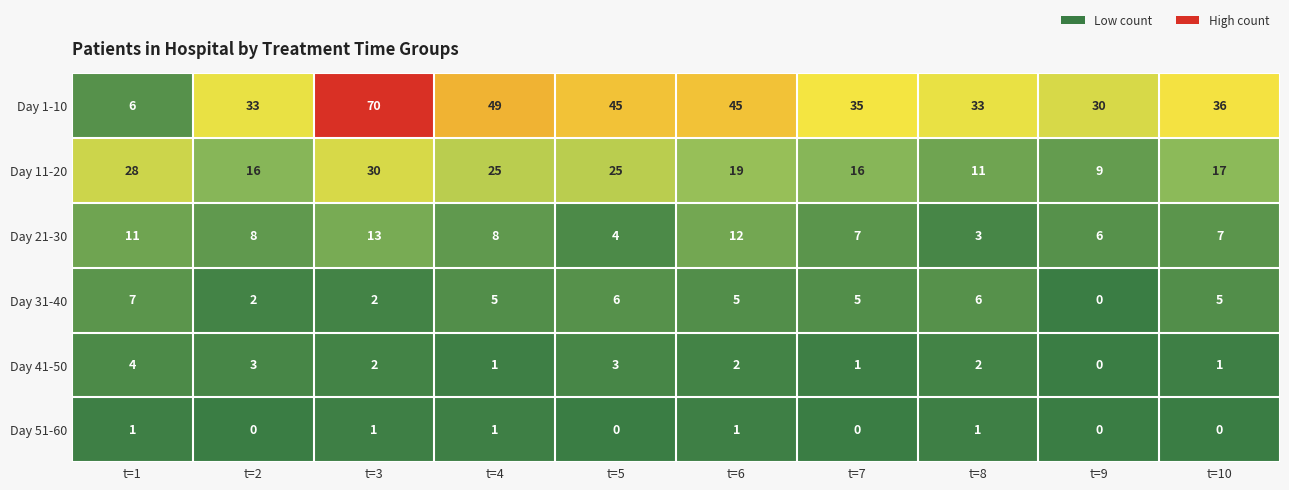

What is the highest value of the Day 21-30 series?

13